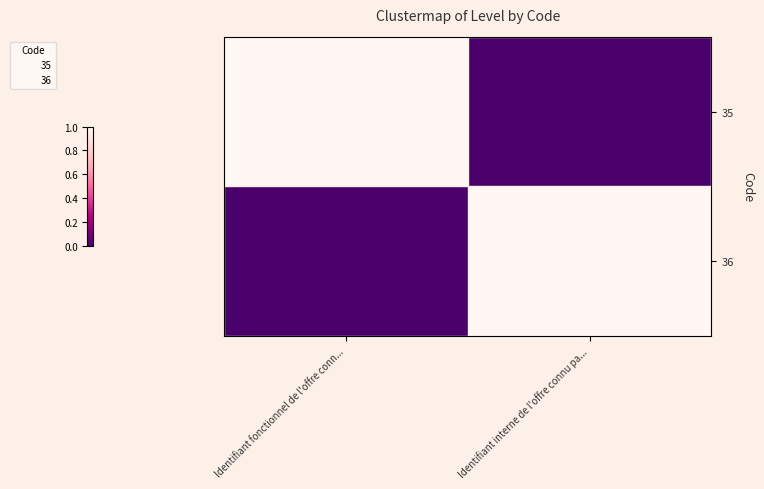

What is the difference between the highest and lowest values at Identifiant fonctionnel de l'offre conn...?

1